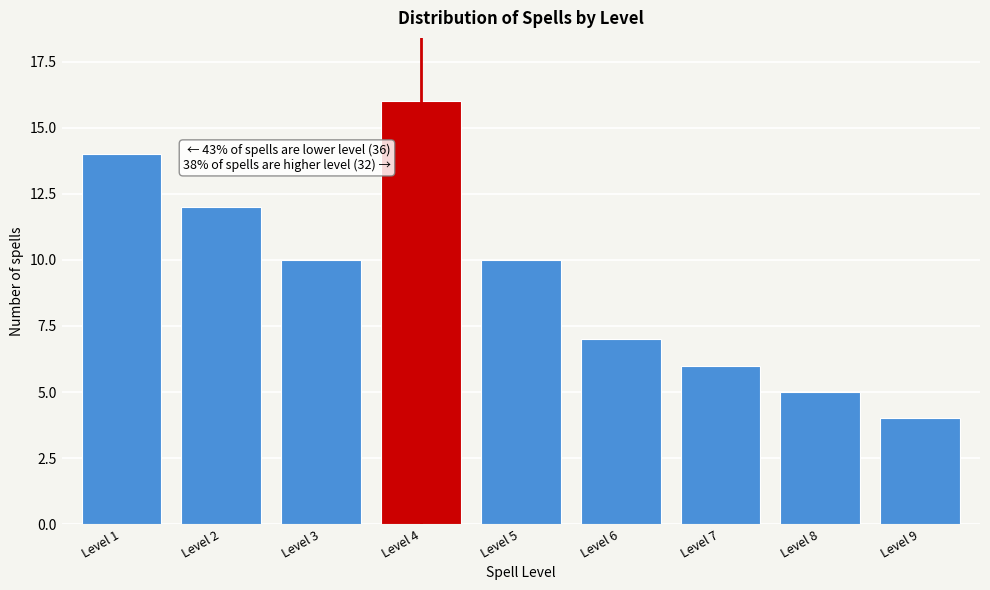

Reading left to right, list all the values displayed in this chart.

14	12	10	16	10	7	6	5	4